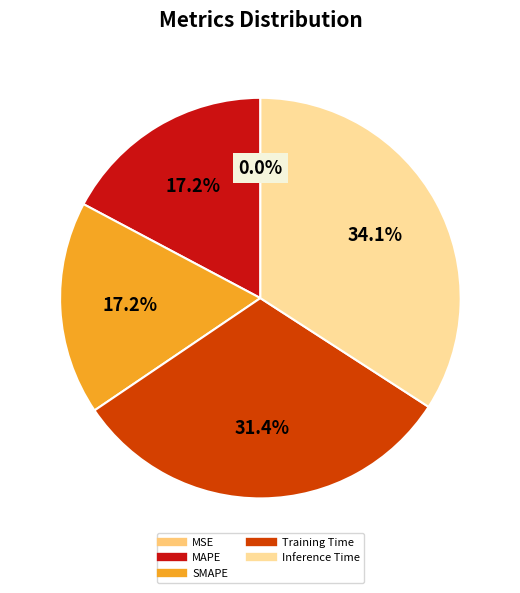

What is the largest slice in the pie chart?

Inference Time